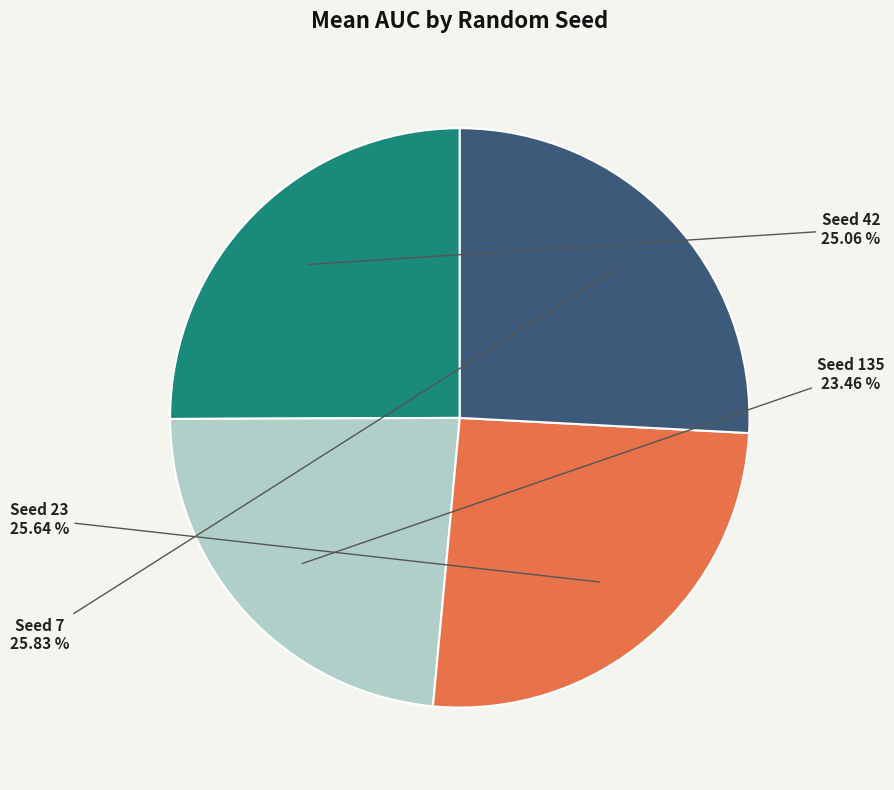

Is there a majority slice in this chart?

No